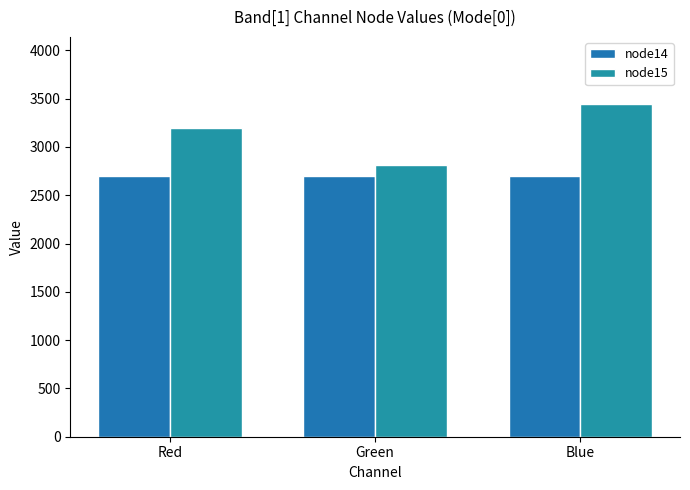

List the labels in order of node15 value, largest first.

Blue, Red, Green